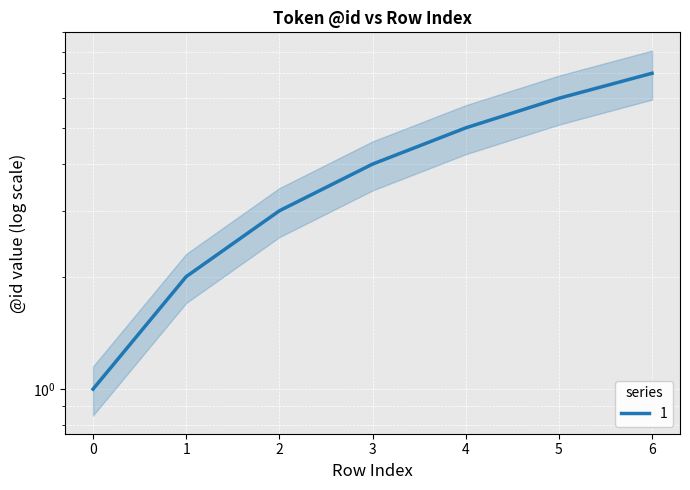

The chart shows a value of 2 at 2. True or false?

False